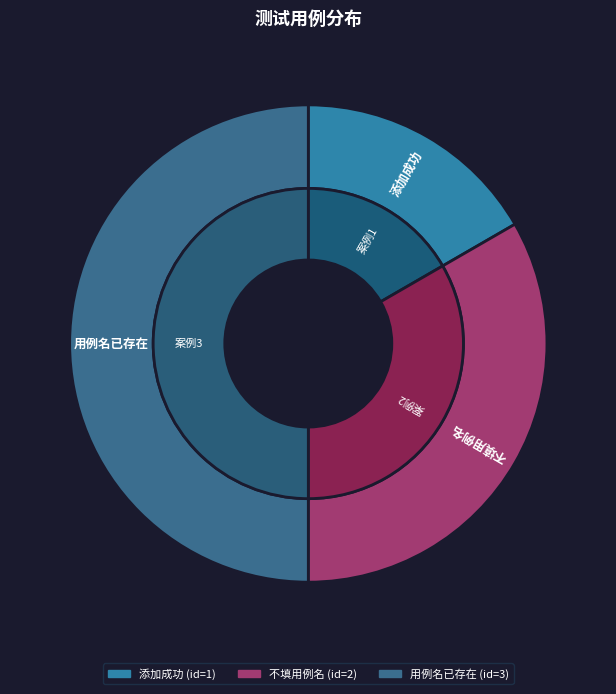

How many slices are in this pie chart?

3